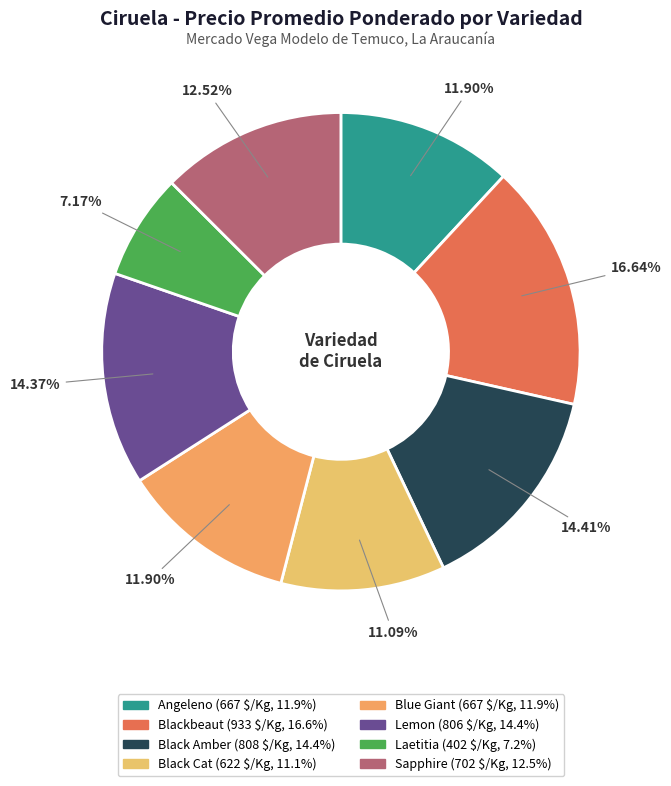

Which slice is the smallest?

Laetitia